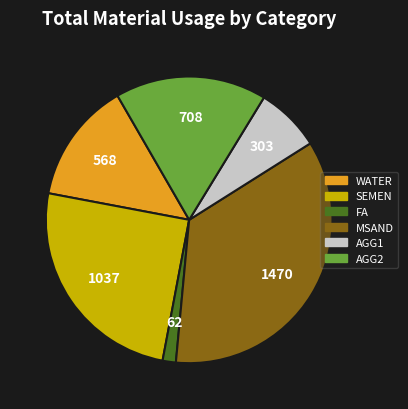

Rank the categories by value from highest to lowest.

MSAND, SEMEN, AGG2, WATER, AGG1, FA